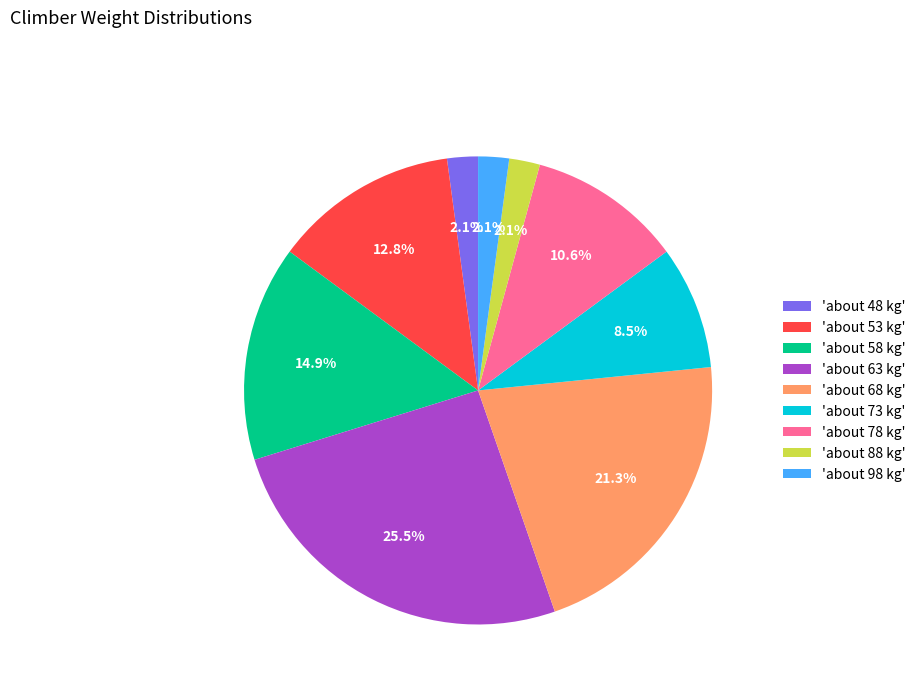

How many segments does this pie chart have?

9